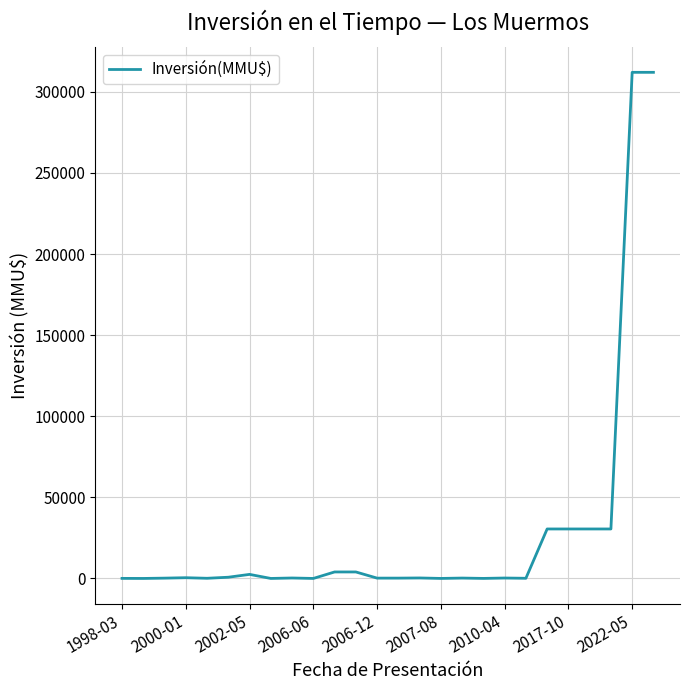

What is the difference between the maximum and minimum values?

312000